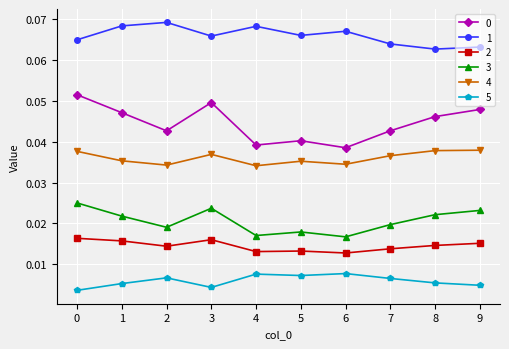

True or false: 1 and 3 intersect in this chart.

False